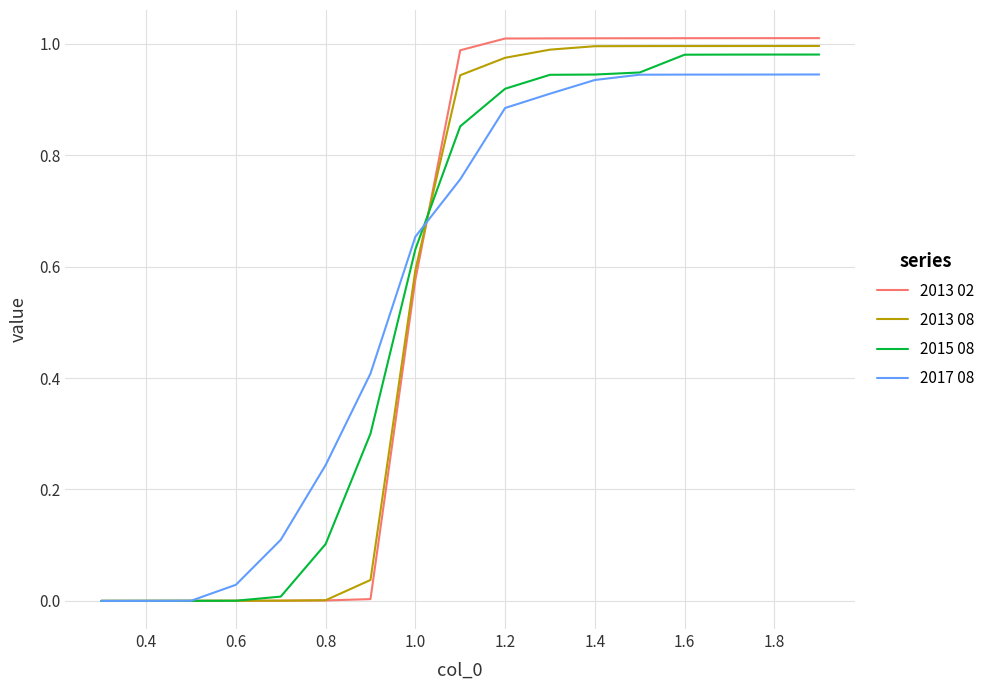

Which series has the widest spread of values?

2013 02